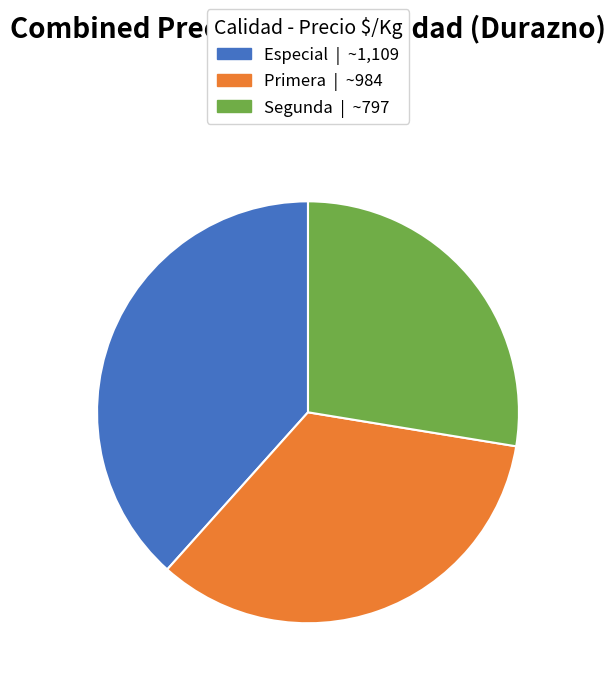

The Especial slice represents 51% of the pie. True or false?

False